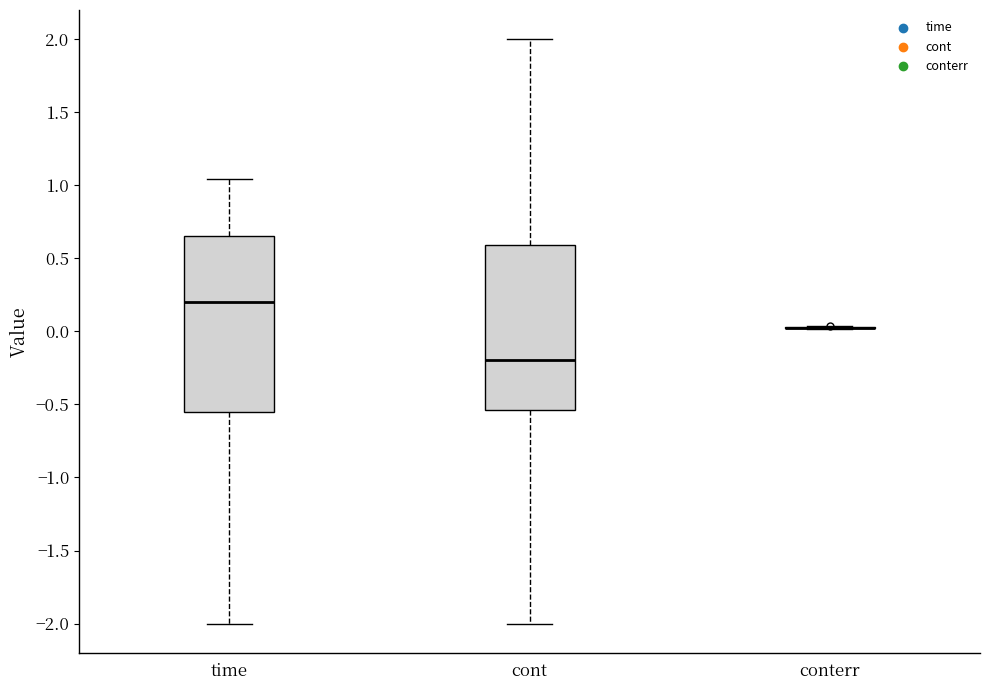

Reading left to right, read every box against the y-axis: the position of its median line, the range the box covers, and the ends of its whiskers. The values are not printed on the chart, so give them approximately, as read against the axis.

time: median 0.20, box -0.55 to 0.65, whiskers -2.00 to 1.05
cont: median -0.20, box -0.55 to 0.60, whiskers -2.00 to 2.00
conterr: box collapsed to a line at 0.00, whiskers 0.00 to 0.05